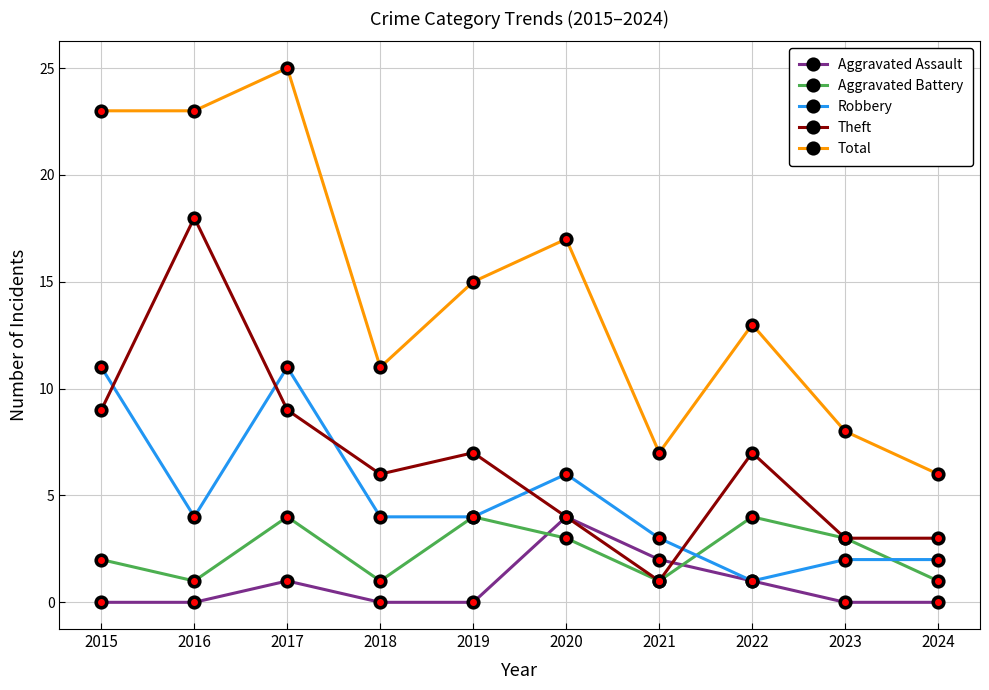

Reading left to right, what are all the values shown in this chart?

Aggravated Assault: 0	0	1	0	0	4	2	1	0	0
Aggravated Battery: 2	1	4	1	4	3	1	4	3	1
Robbery: 11	4	11	4	4	6	3	1	2	2
Theft: 9	18	9	6	7	4	1	7	3	3
Total: 23	23	25	11	15	17	7	13	8	6